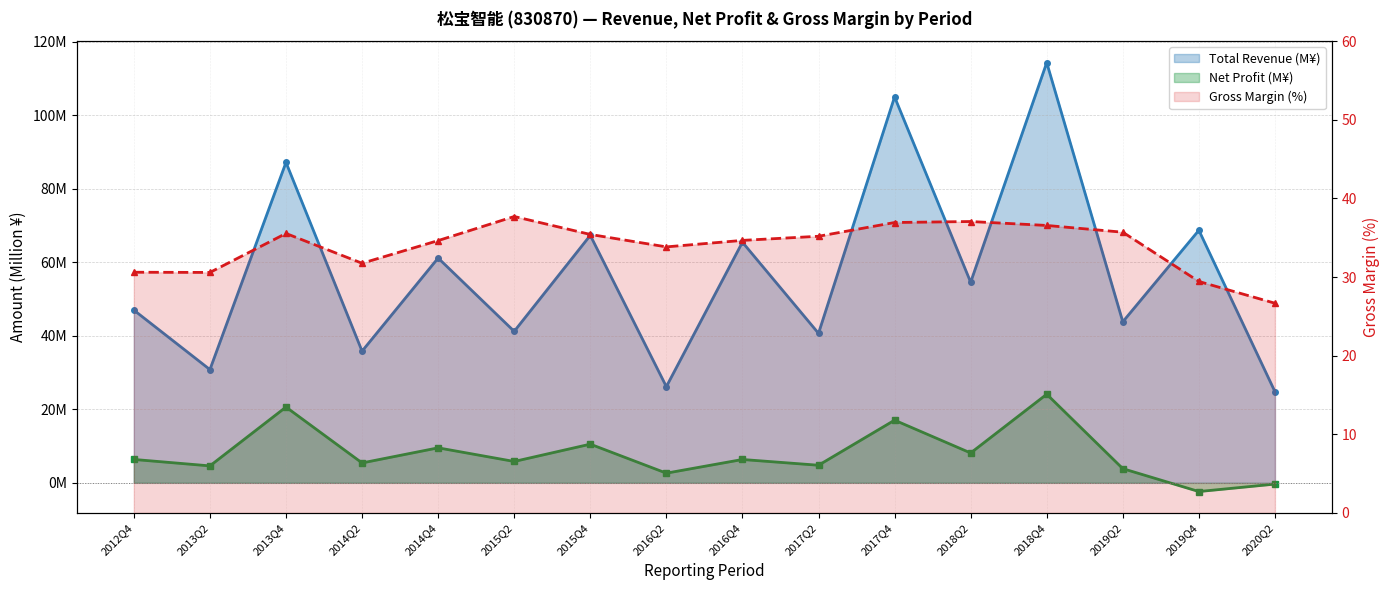

Which series has the largest total across all categories?

TOTAL_OPERATE_INCOME